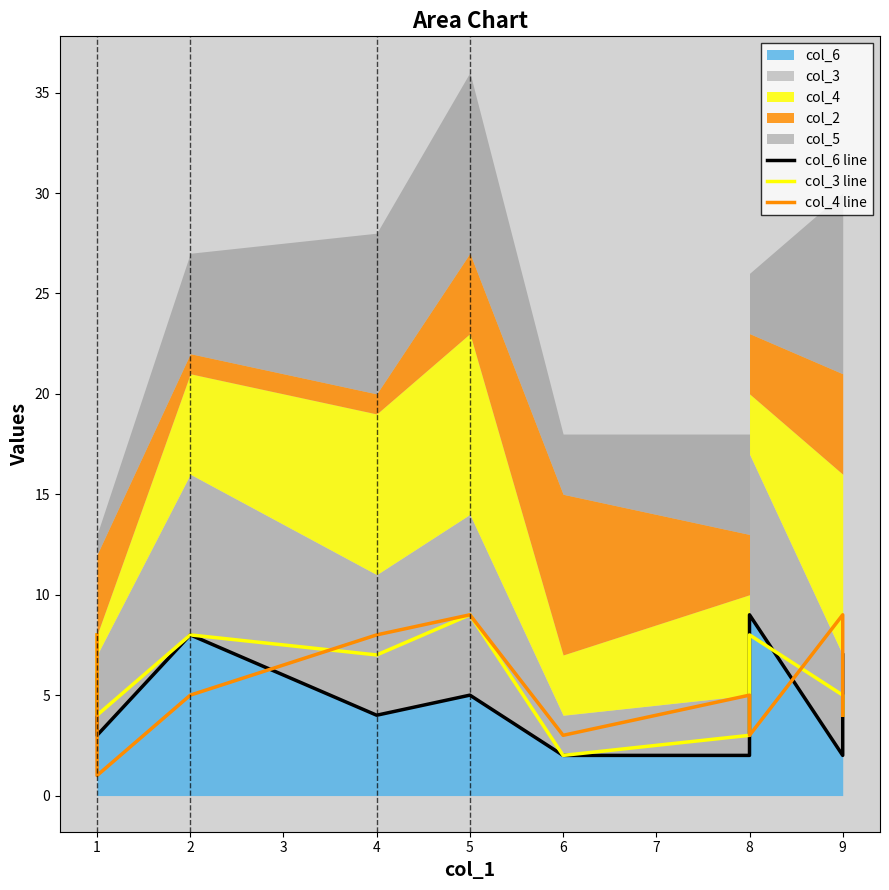

What is the average value of the col_3 line series?

6